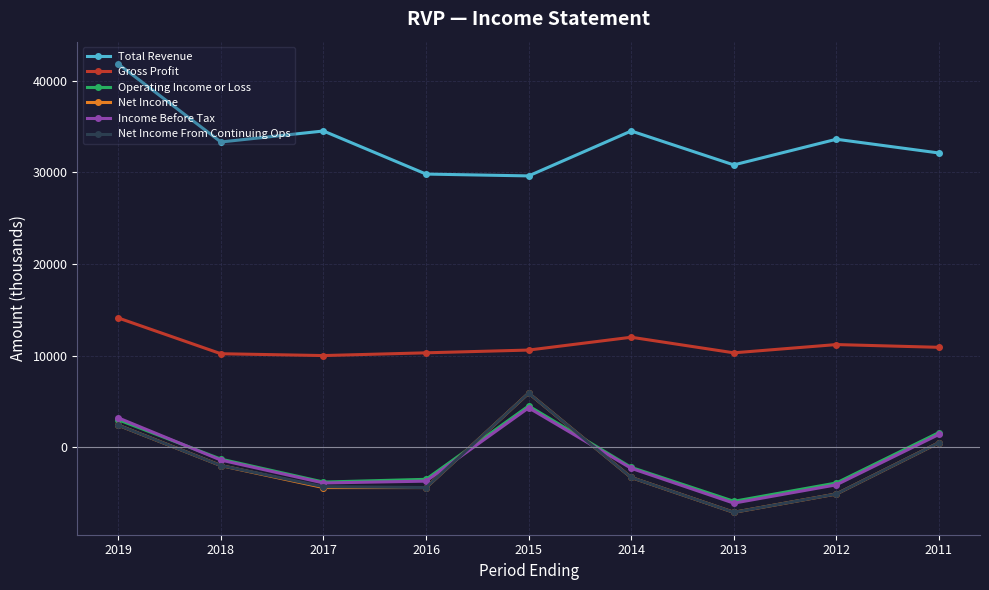

What is the total value across all series at 2015?

60800